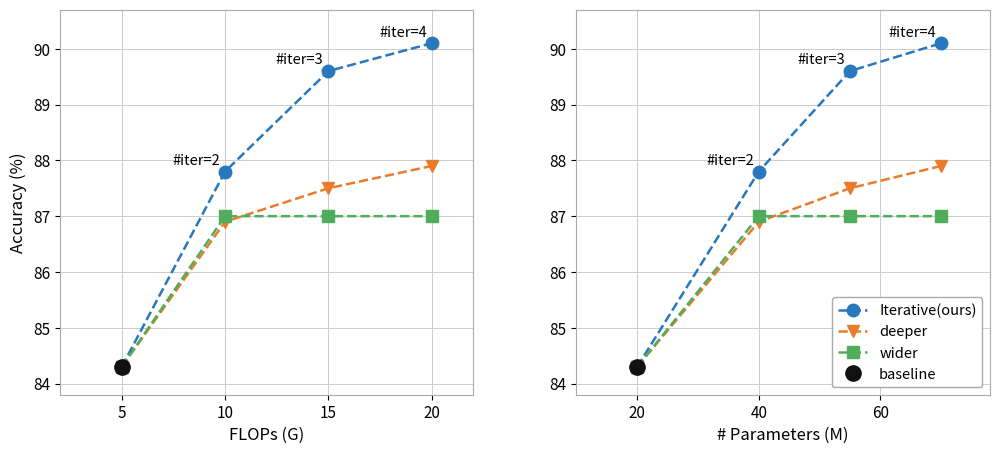

What is the difference between the maximum and second lowest values in the Iterative(ours) series?

2.3